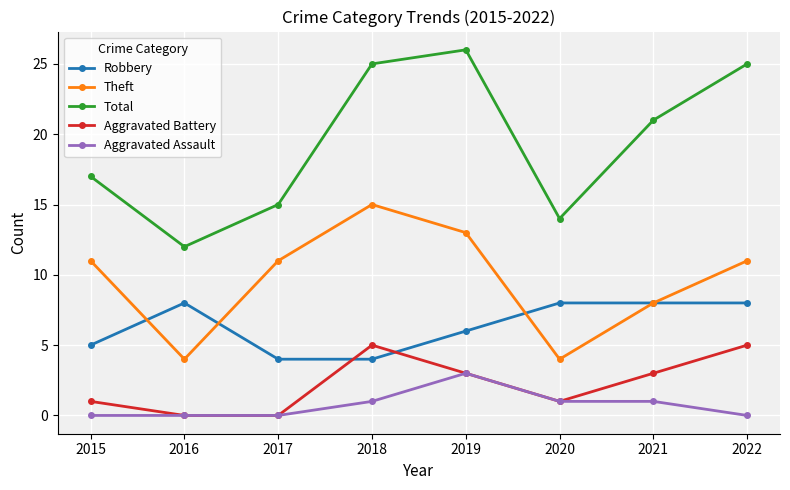

How many series are shown in this chart?

5